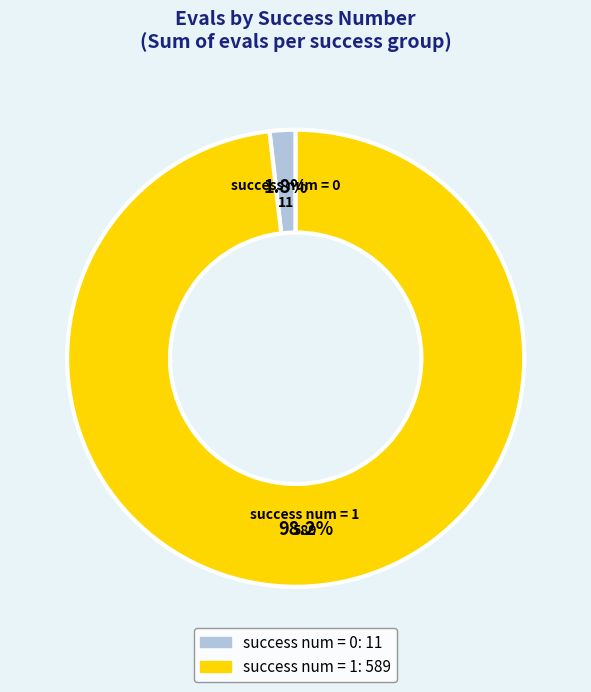

Does success num = 1 represent more than half of the total?

Yes